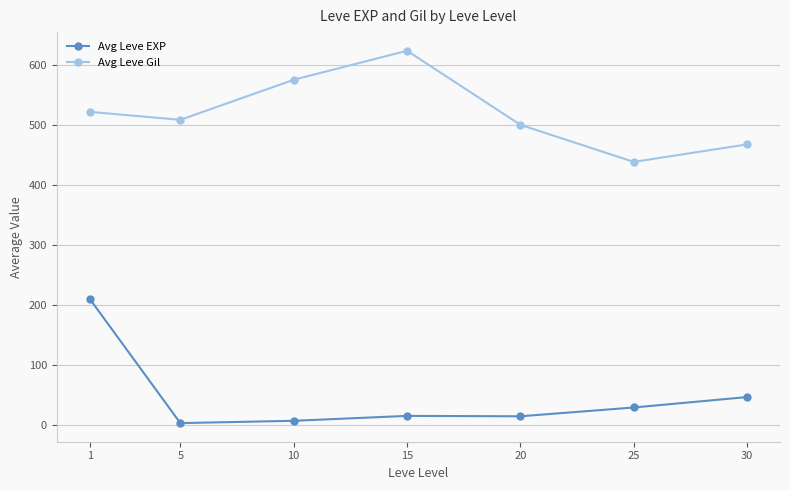

What is the difference between the second highest and second lowest values in the Avg Leve EXP series?

39.5